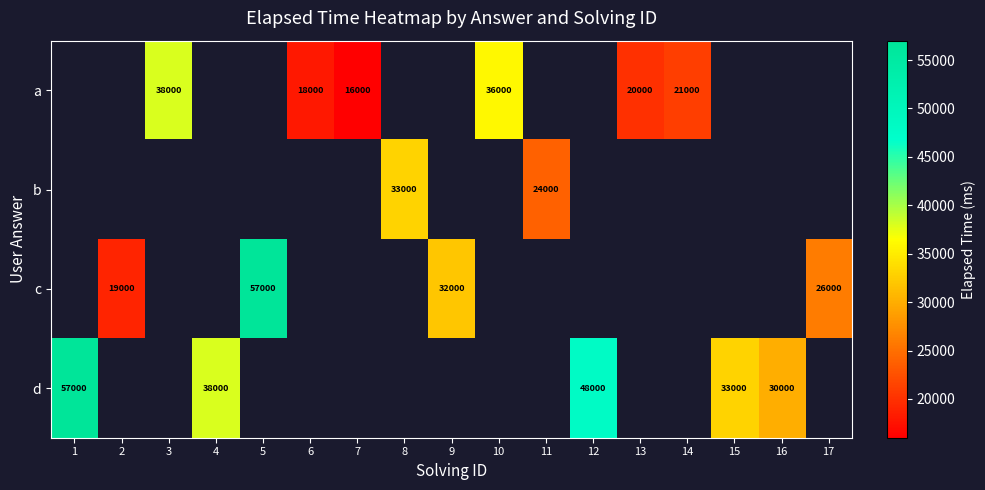

What is the difference between the a values at 14 and 6?

3000